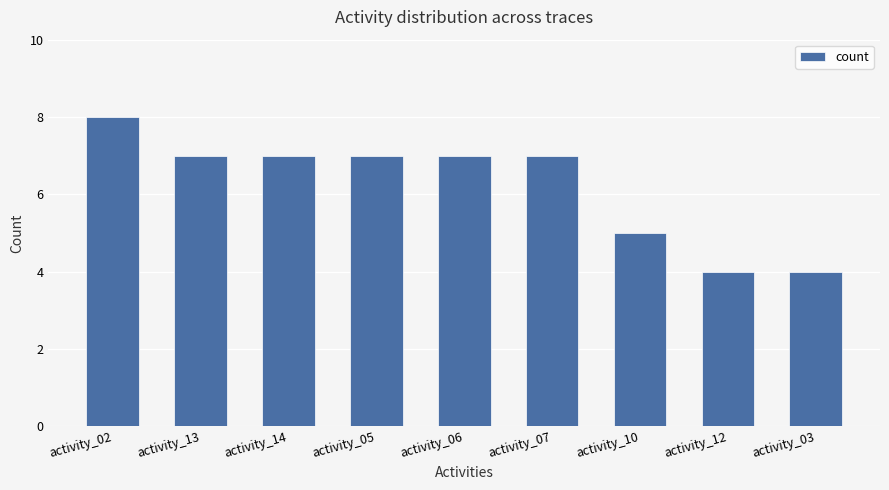

Is it true that the value at activity_07 is 7?

True